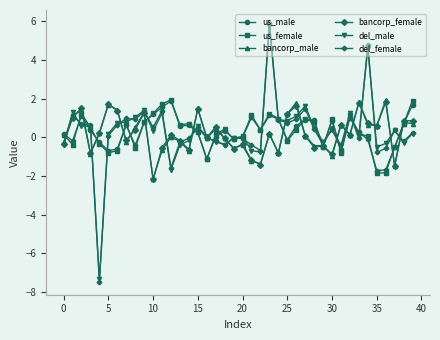

Which series has the widest spread of values?

del_female